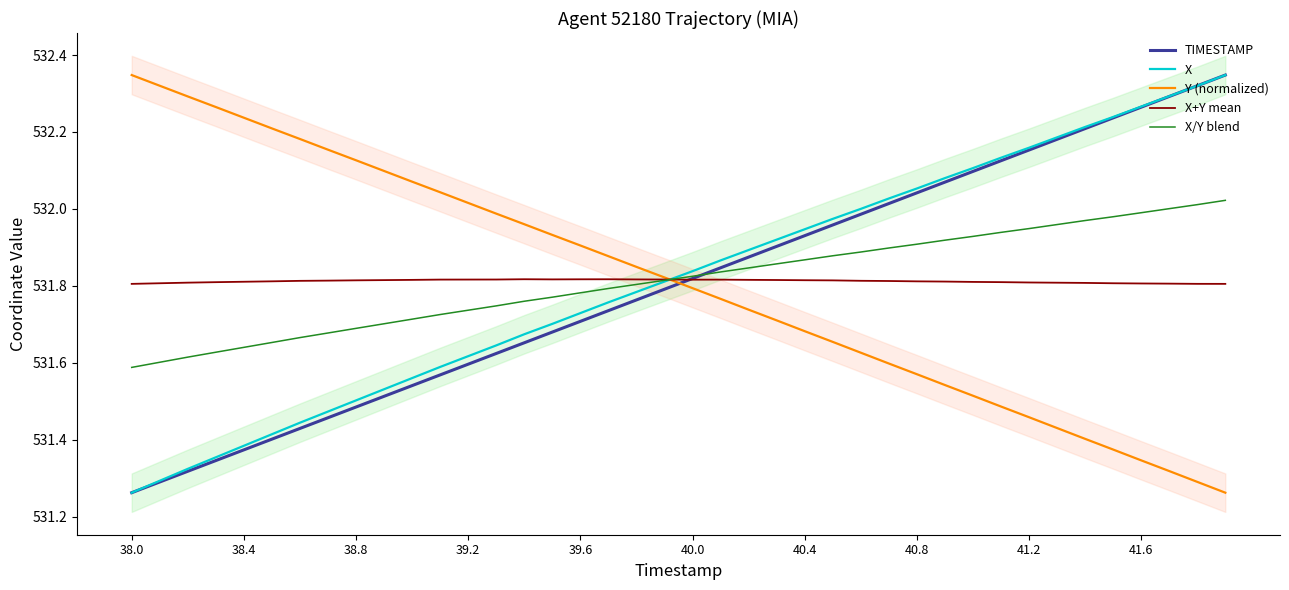

The value of X at 41.6 is 746.4. True or false?

False